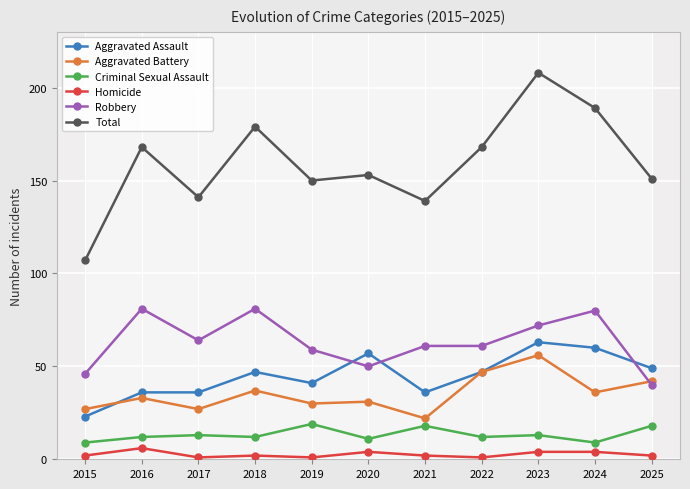

True or false: Aggravated Battery and Criminal Sexual Assault cross at least once.

False